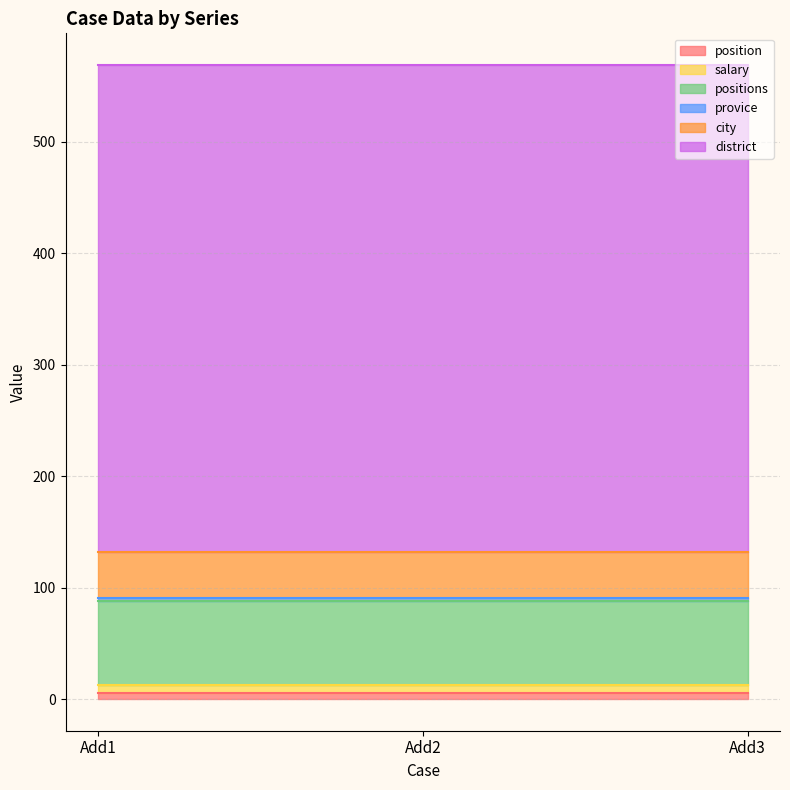

What value does the salary series have at Add3?

8